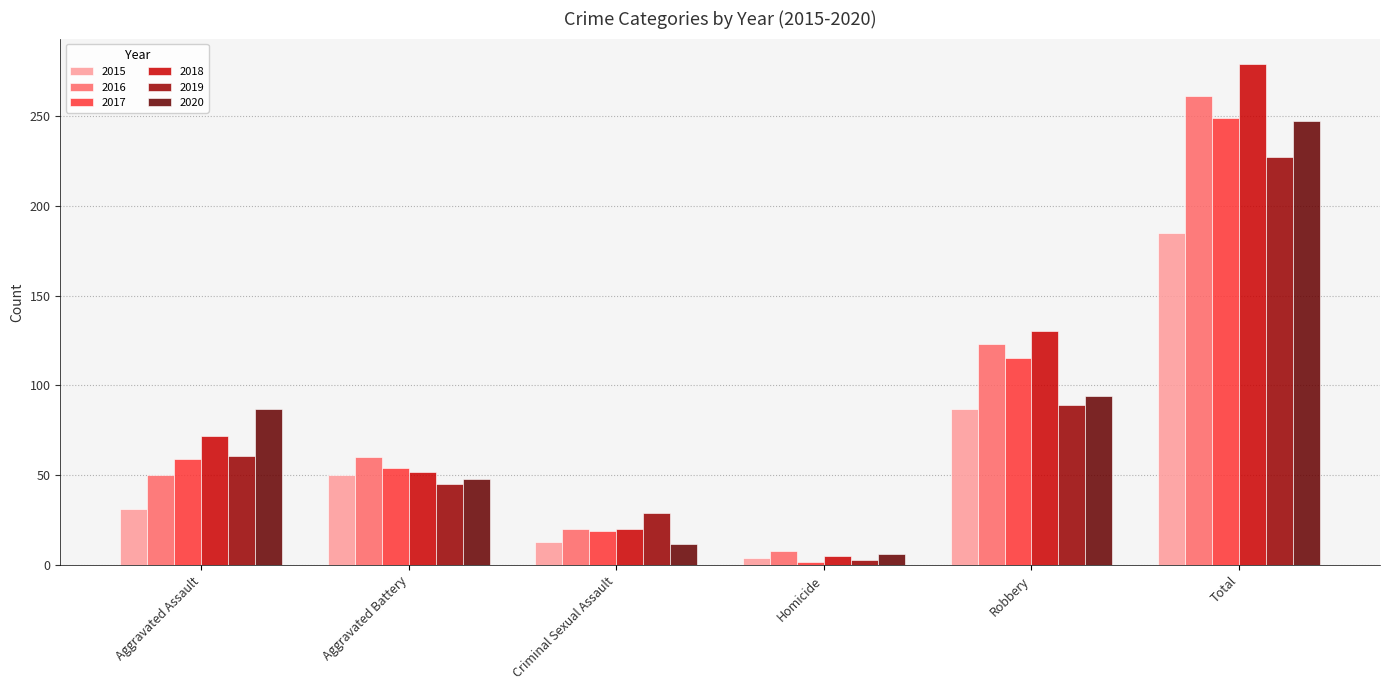

Does the chart contain stacked bars?

No